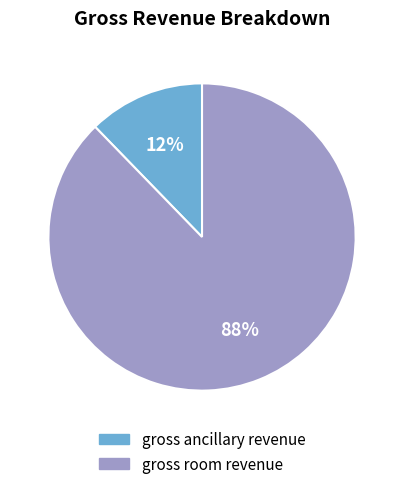

Is it true that gross room revenue is 88% of the pie?

True